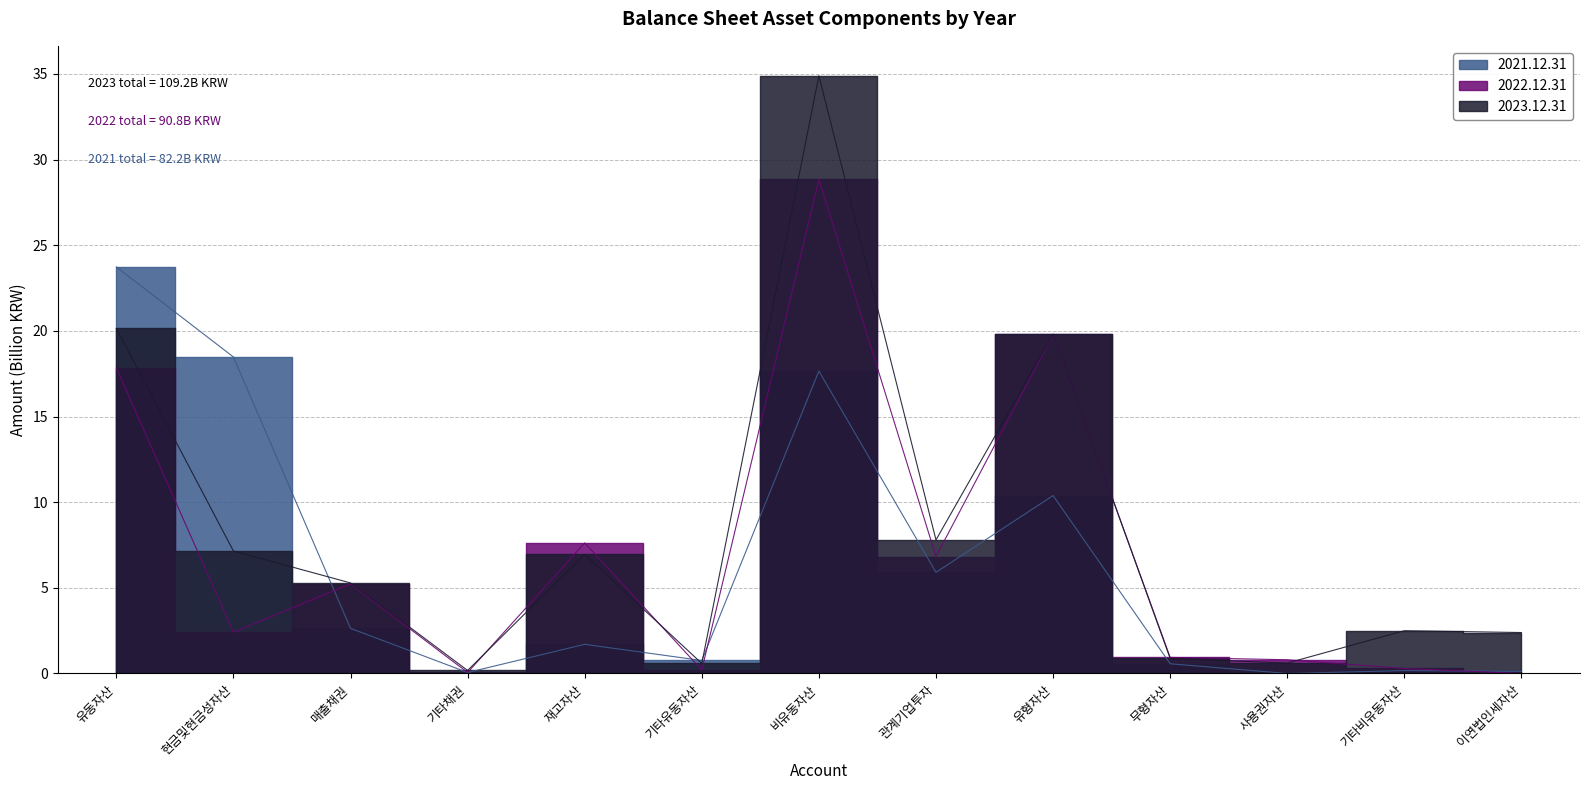

True or false: 2021.12.31 has more than 2 interior local peaks.

True